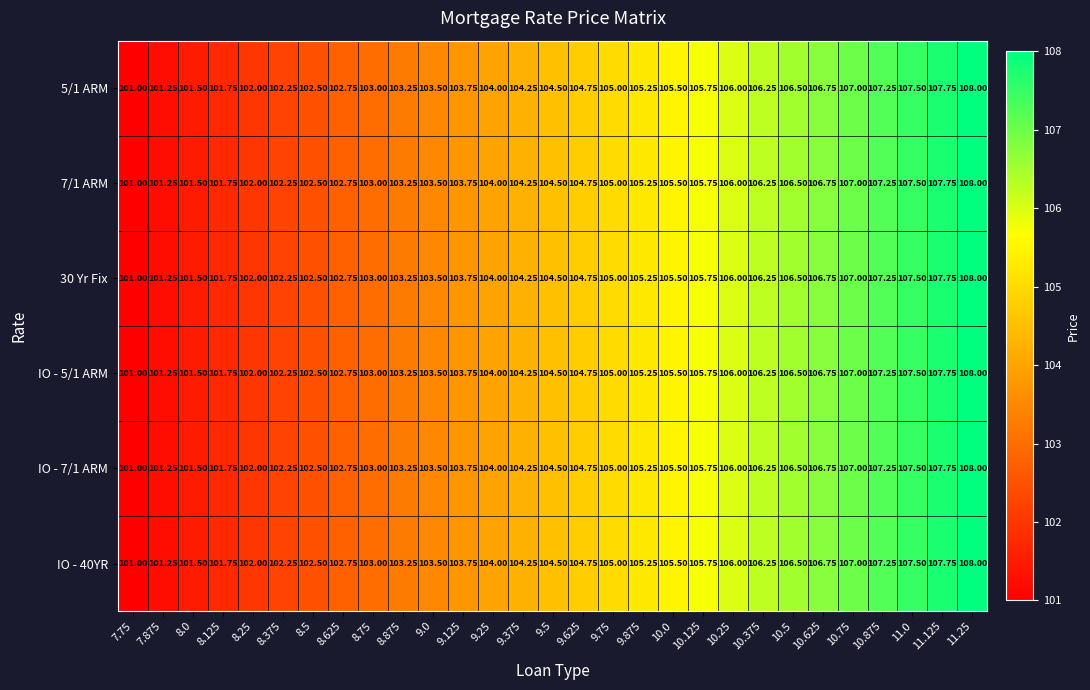

Is the value of IO - 40YR at 10.75 greater than the value of 7/1 ARM at 9.875?

Yes